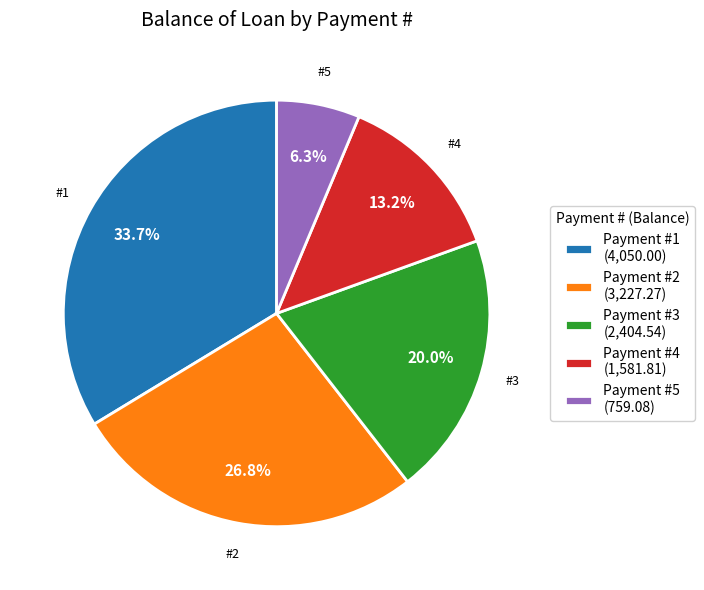

What is the ratio of the value at Payment #4 (1,581.81) to the value at Payment #2 (3,227.27)?

0.5